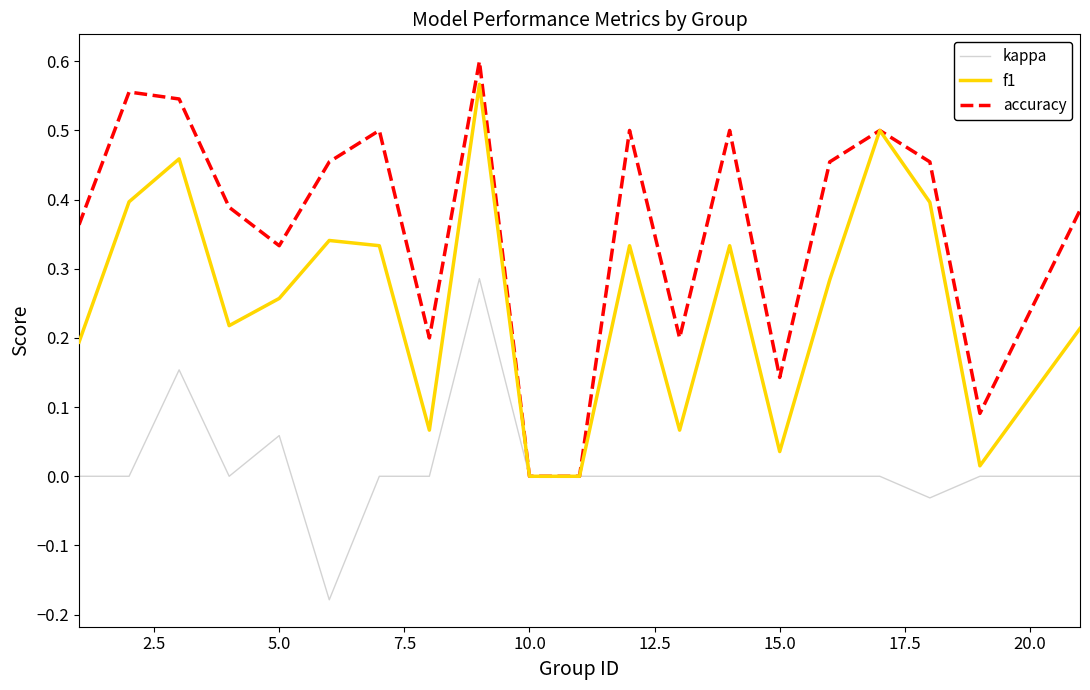

Which series has the largest total across all categories?

accuracy